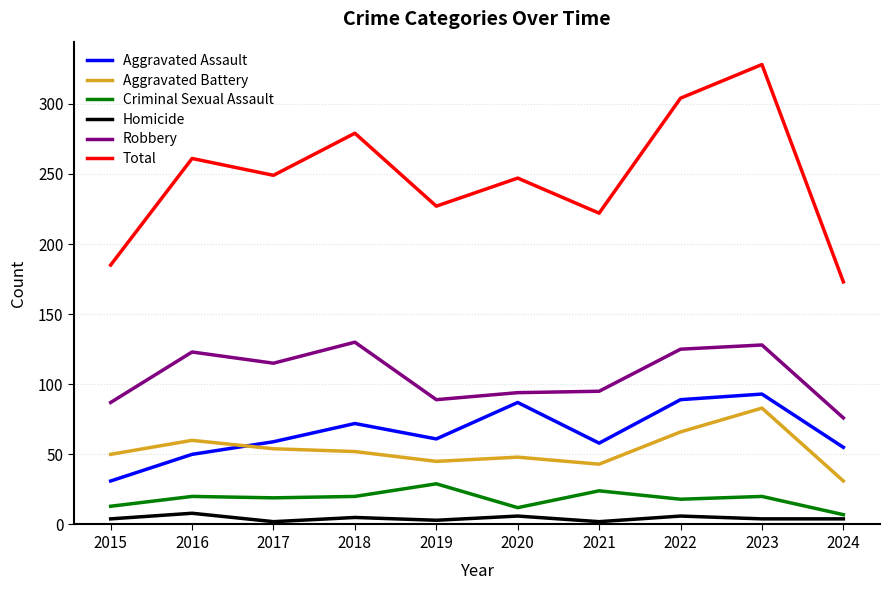

In Total, how many points are higher than both neighbors (excluding endpoints)?

4